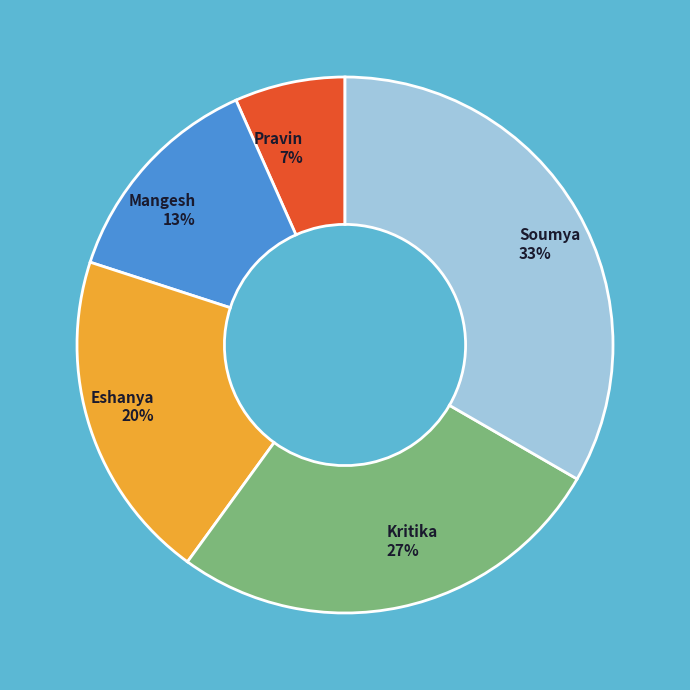

What is the largest slice in the pie chart?

Soumya